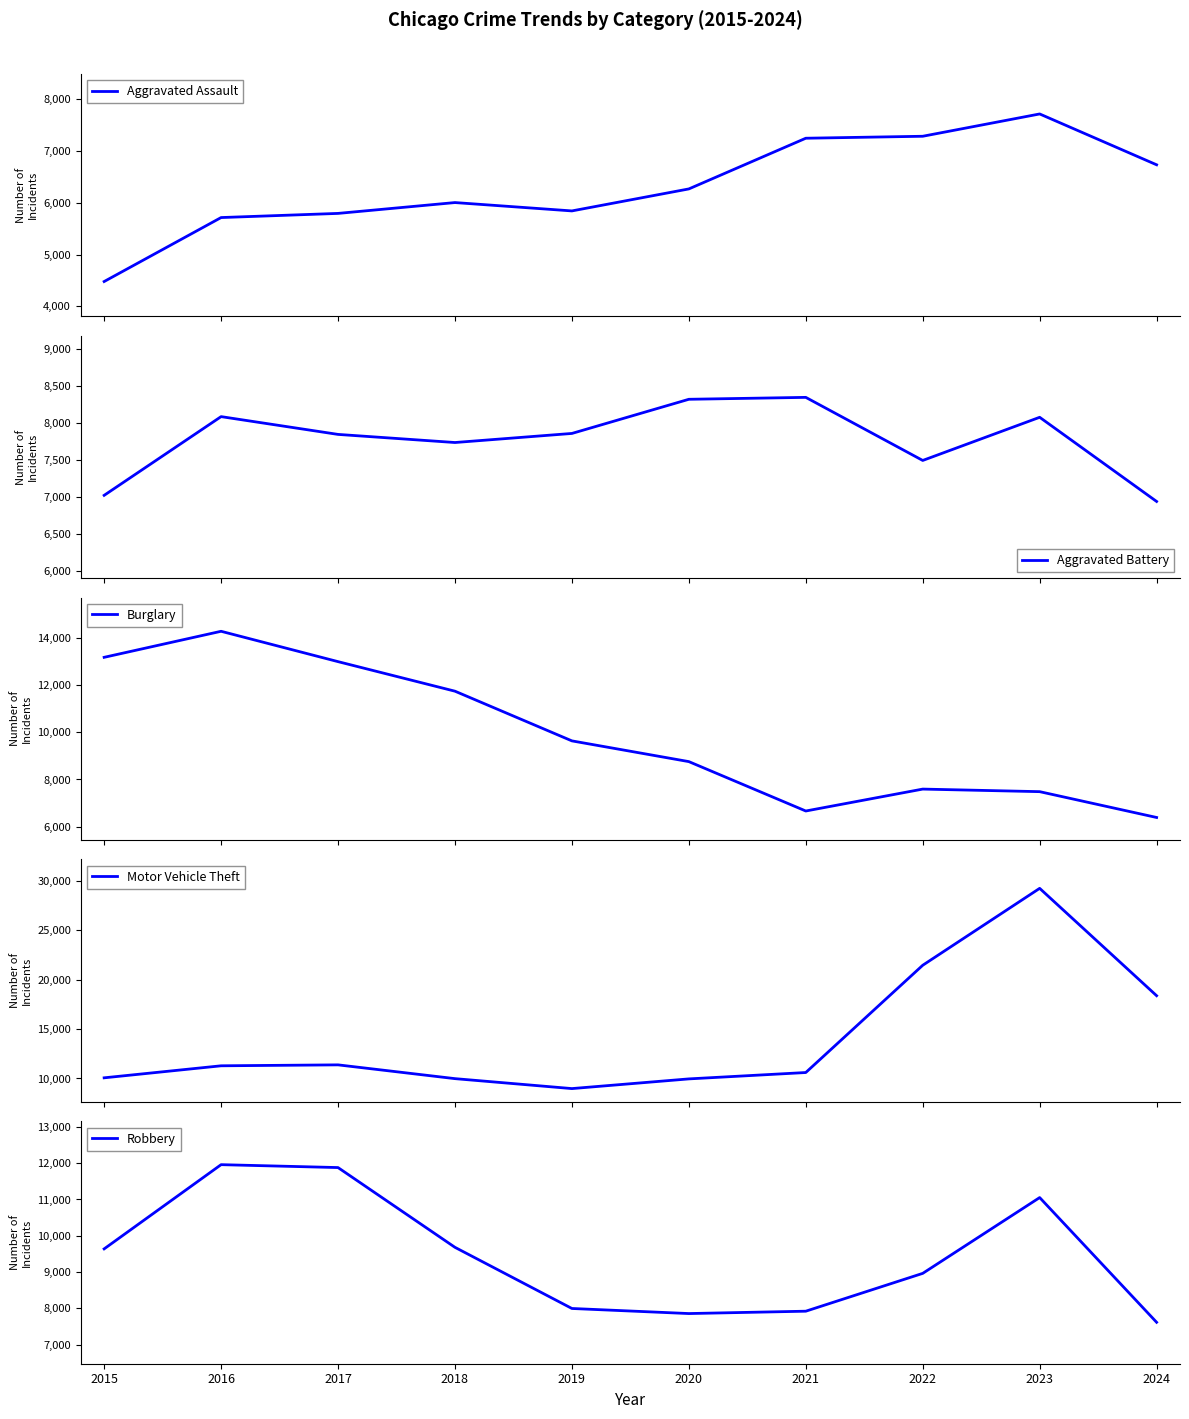

What is the value of the Aggravated Battery point at the 9th from the left?

8077